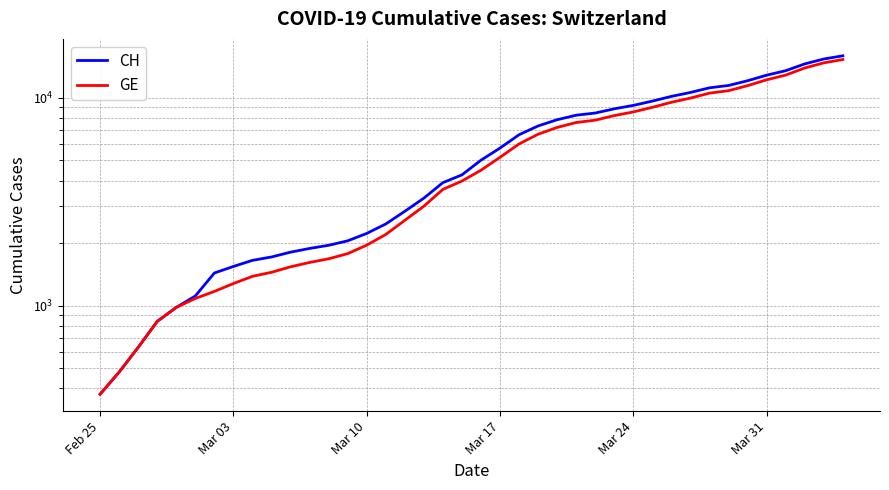

What is the lowest value of the CH series?

375